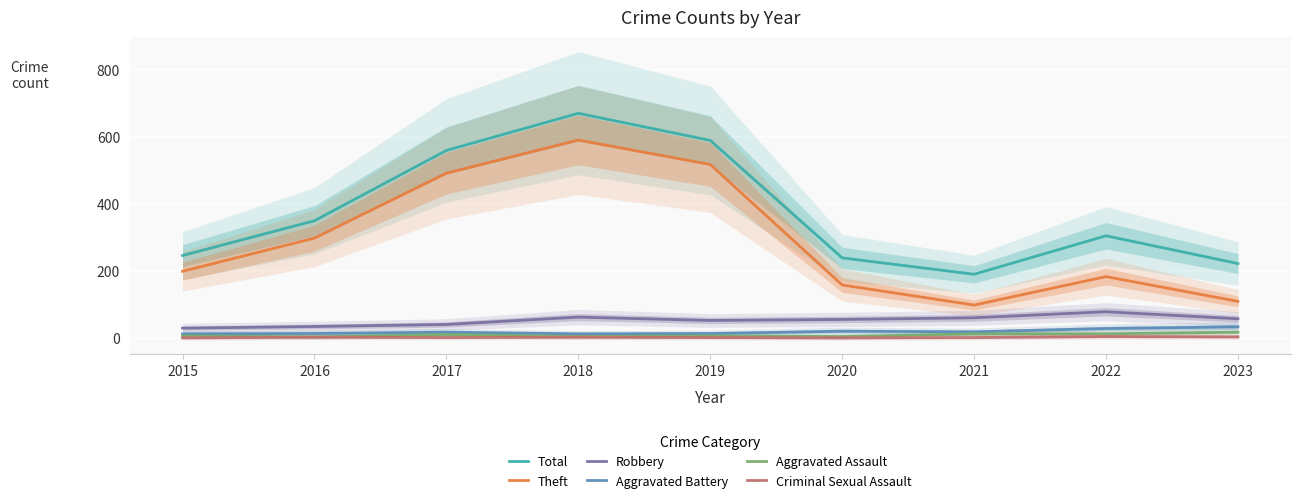

What is the greatest value displayed?

671